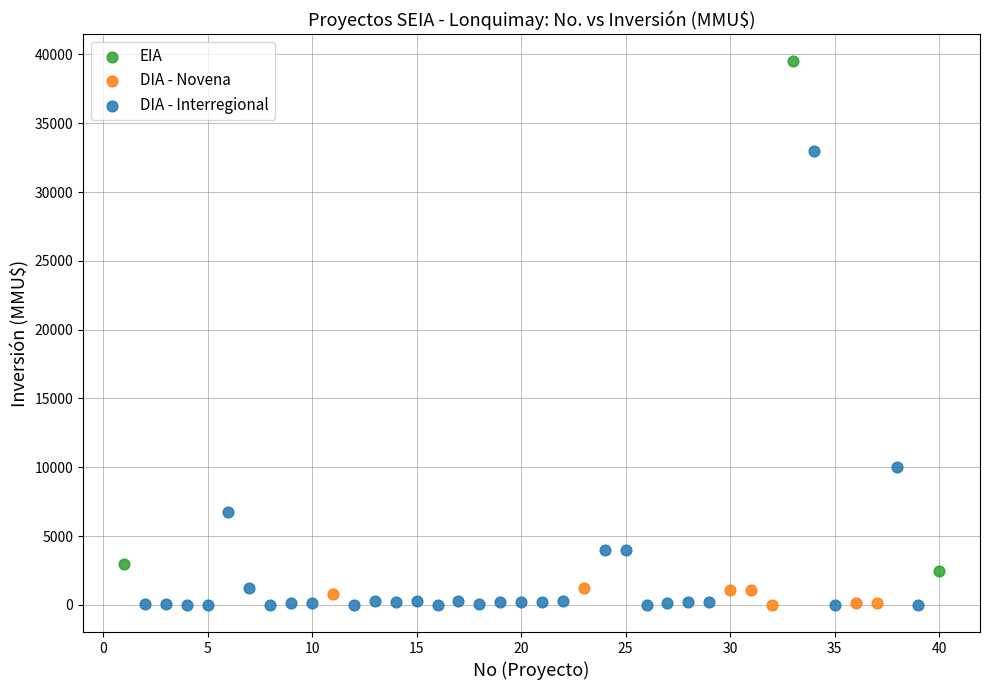

Which series reaches the maximum Y coordinate?

EIA